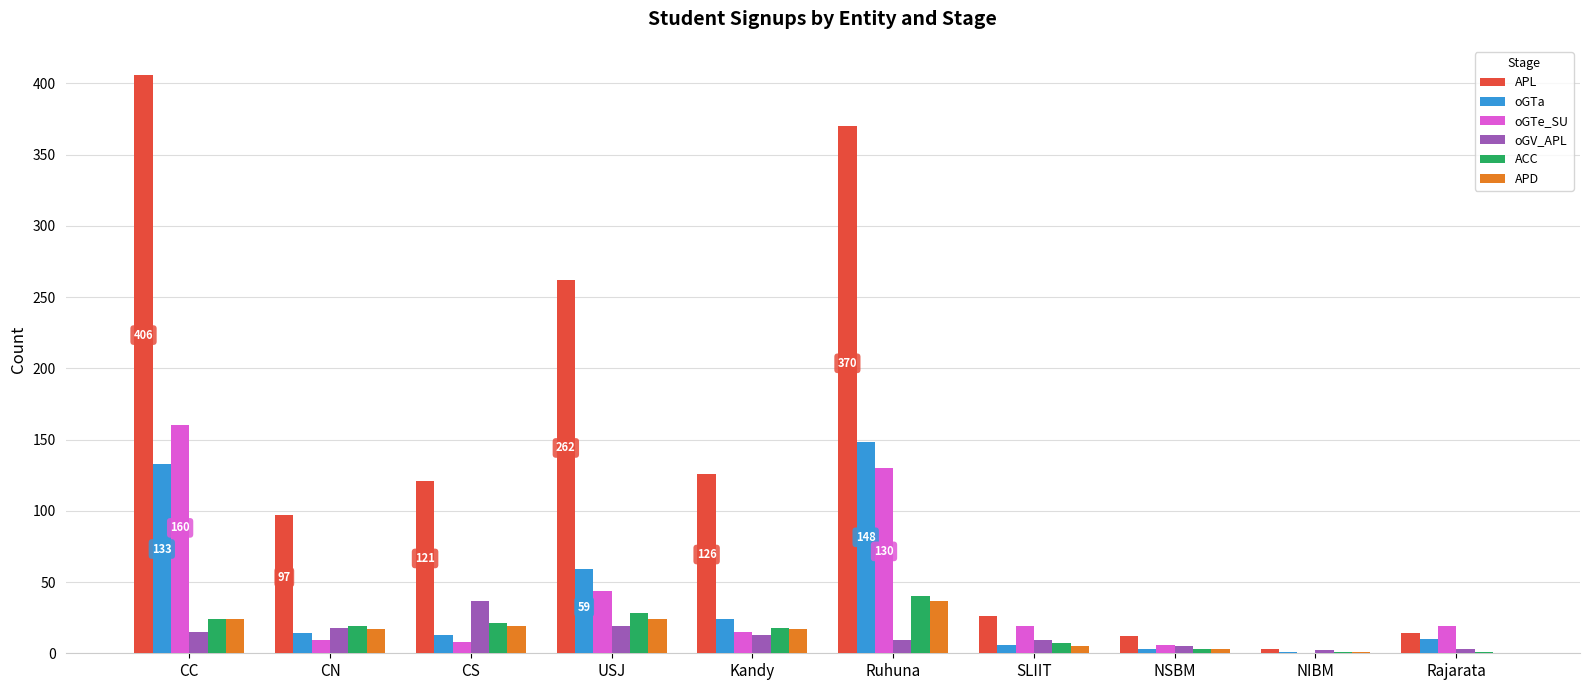

Is the value of APD at Rajarata greater than the value of oGV_APL at SLIIT?

No